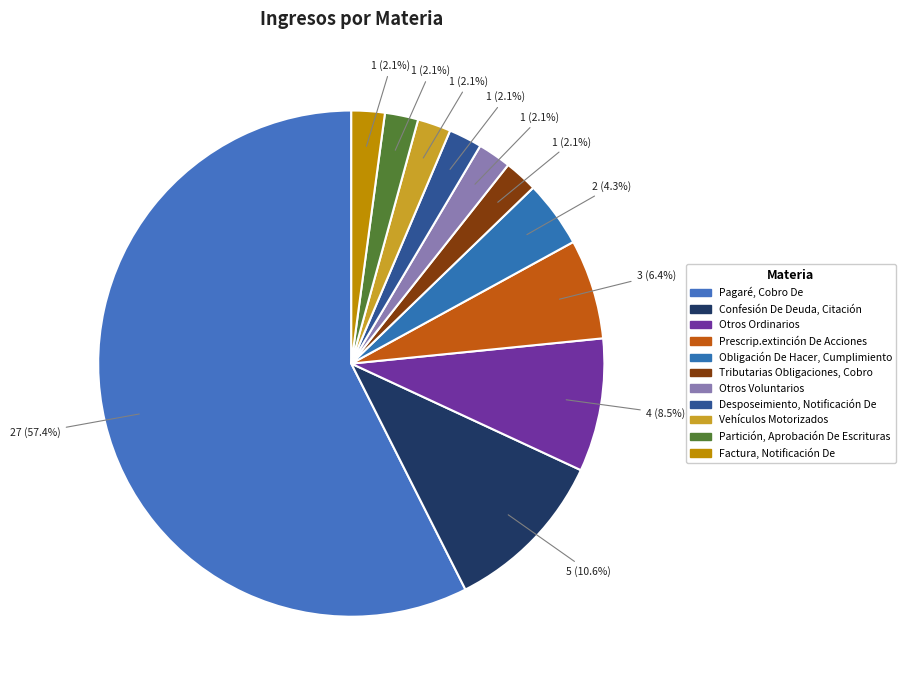

To the nearest percent, what is the combined percentage of Factura, Notificación De and Obligación De Hacer, Cumplimiento?

6%